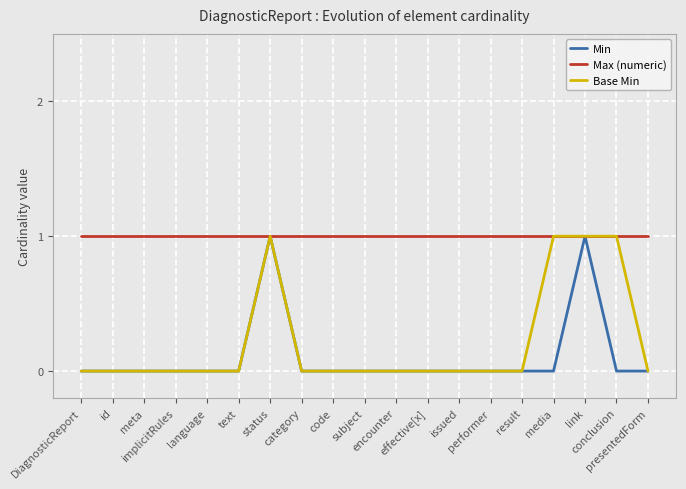

Count the number of data series in this chart.

3